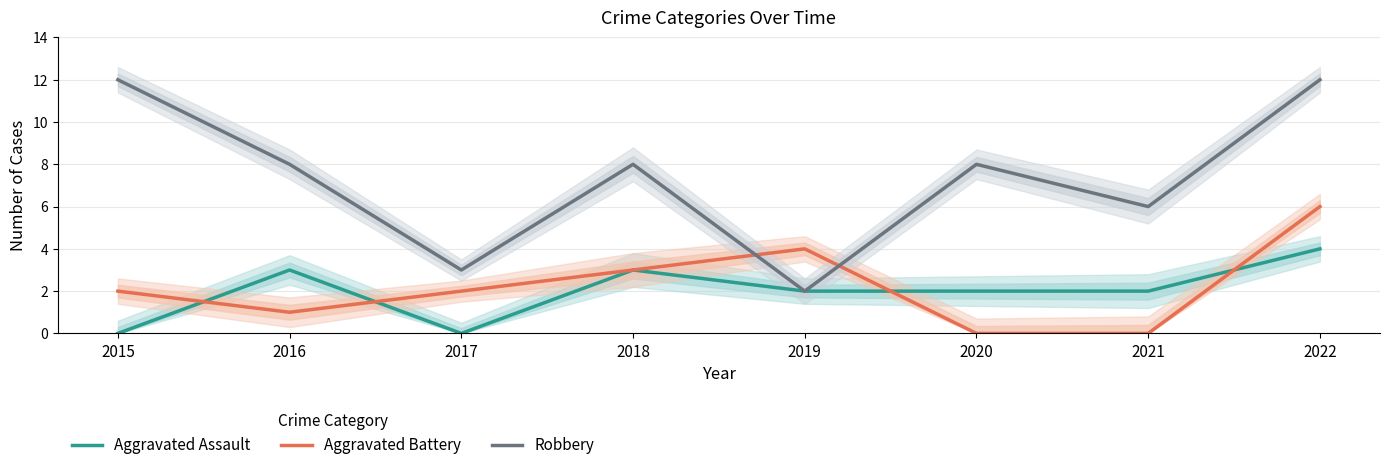

True or false: Robbery and Aggravated Assault cross at least once.

False